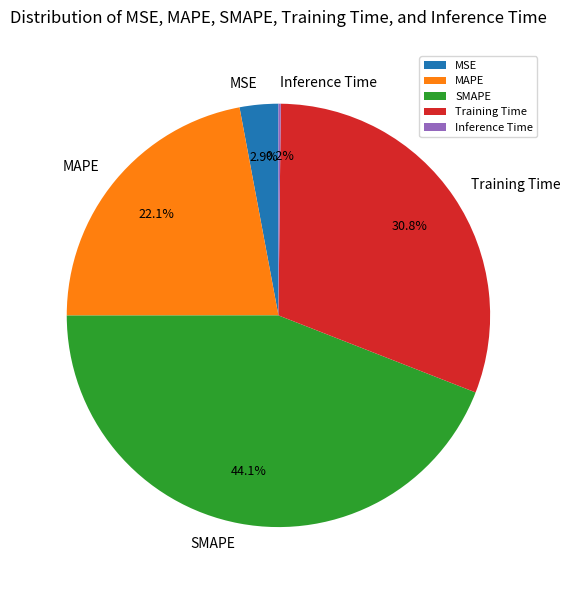

Which has a higher value, Training Time or MSE?

Training Time